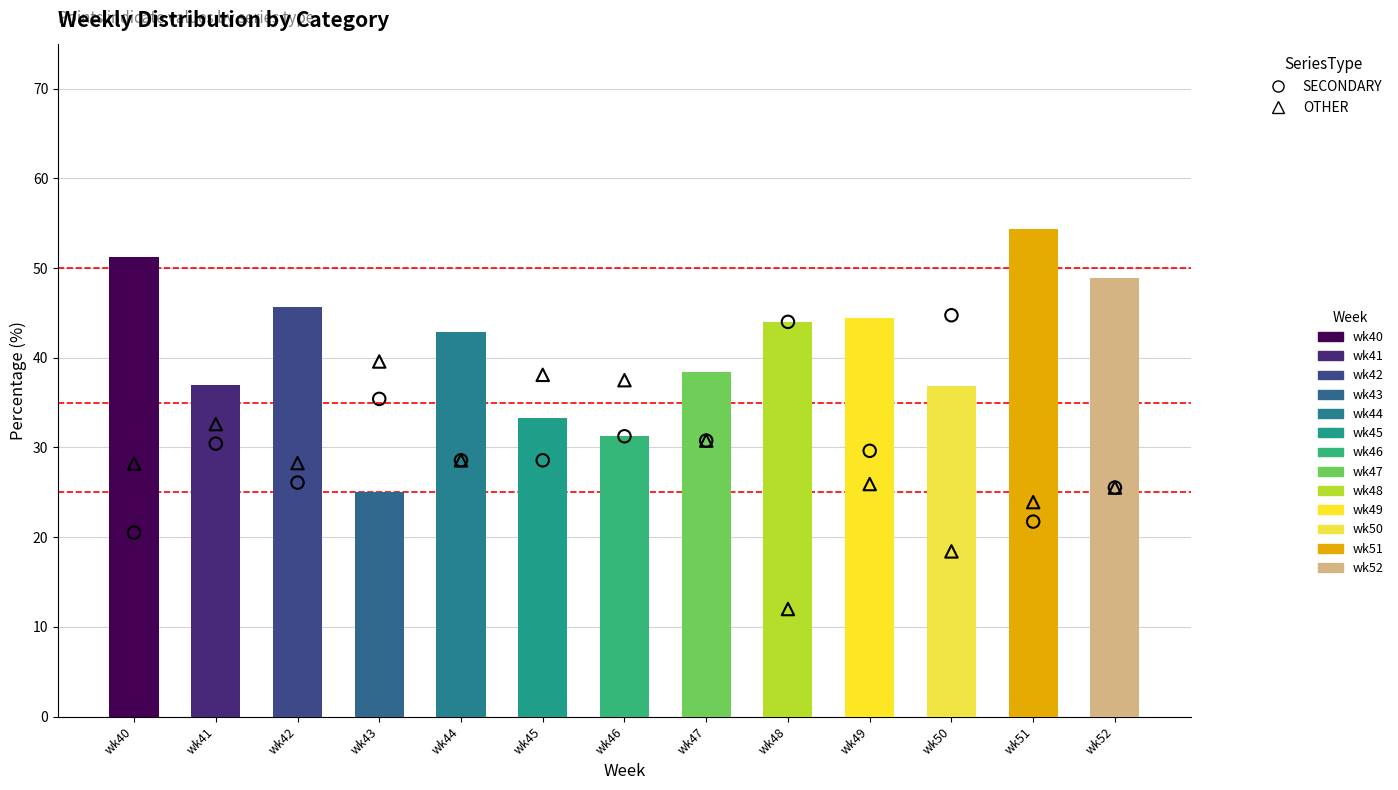

Which series reaches the minimum Y coordinate?

OTHER